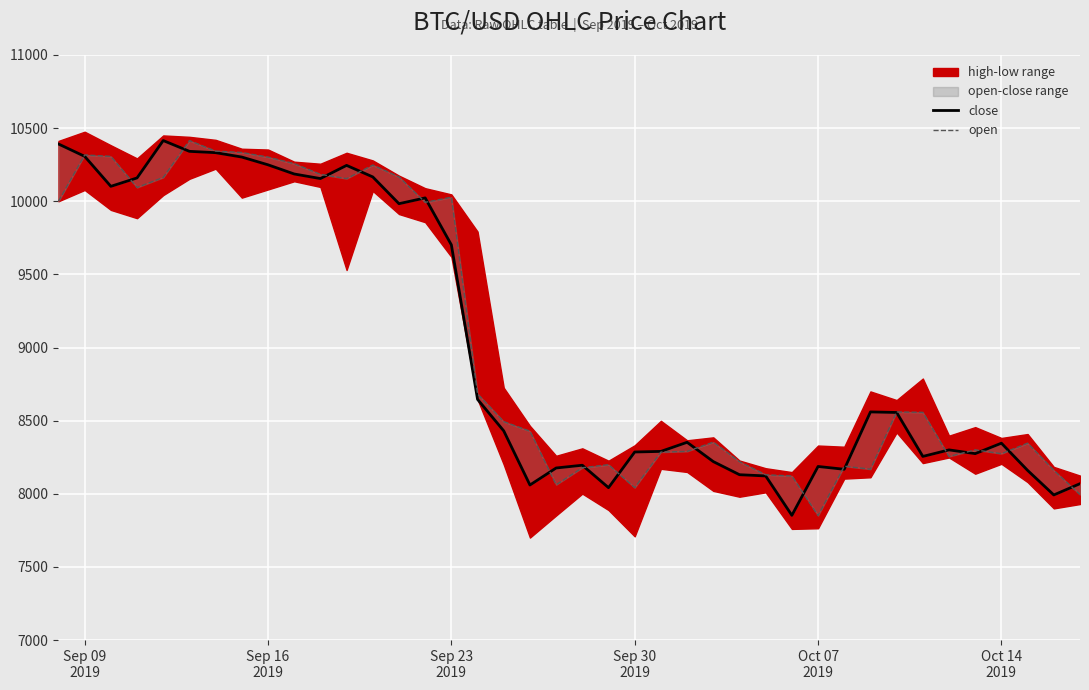

Rank the series by their maximum value, from lowest to highest.

open, close